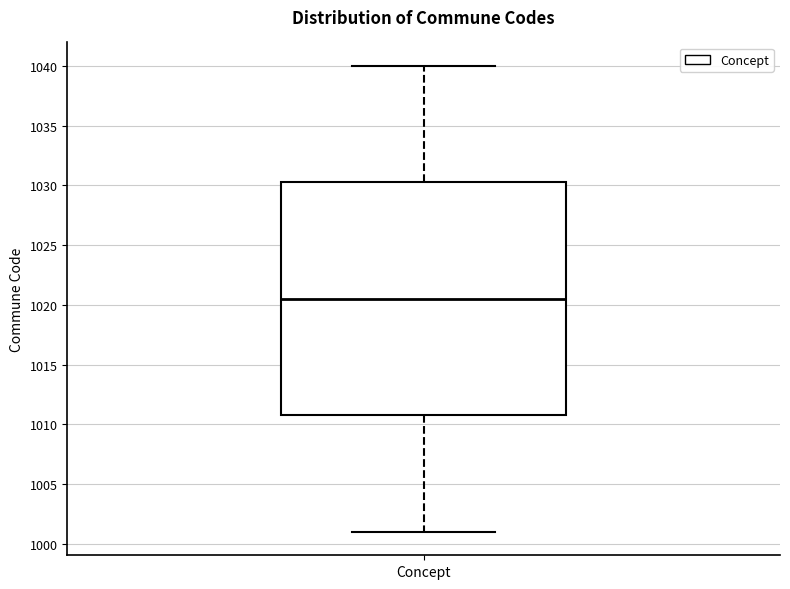

Read this box plot against the y-axis: the position of the median line, the range covered by the box, and the ends of both whiskers. The values are not printed on the chart, so give them approximately, as read against the axis.

median 1020.5, box 1011.0 to 1030.5, whiskers 1001.0 to 1040.0